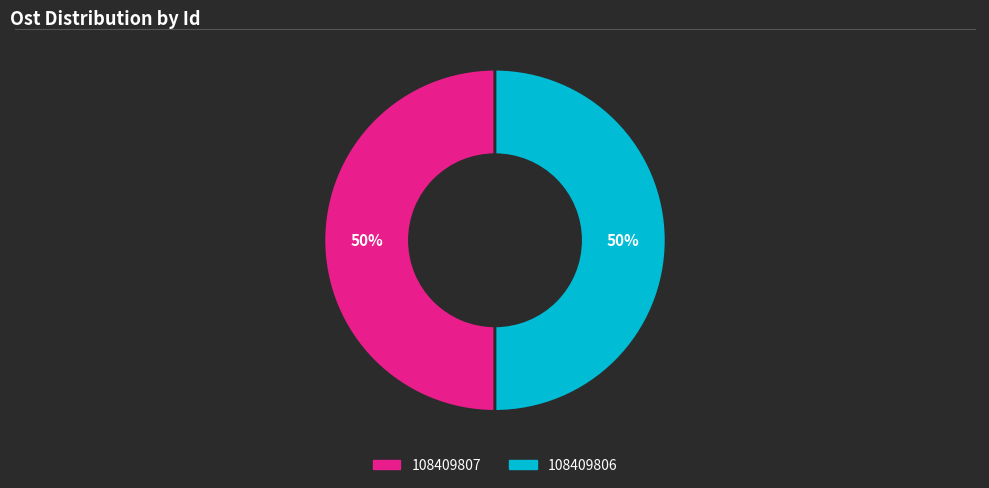

True or false: 108409807 accounts for 50% of the total.

True